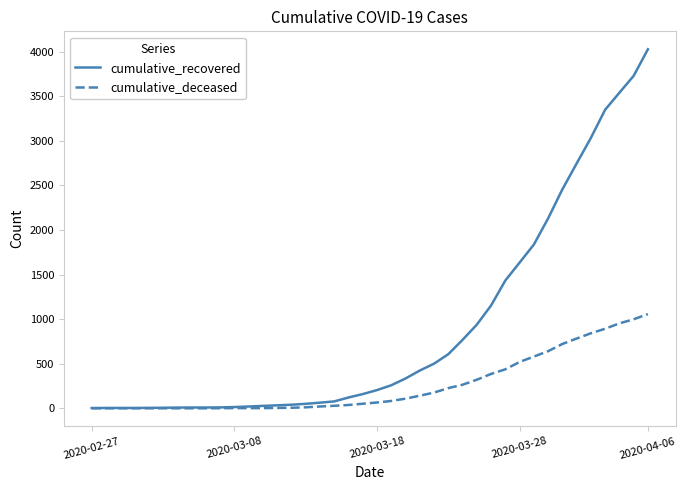

At how many categories does at least one series exceed 3121?

4